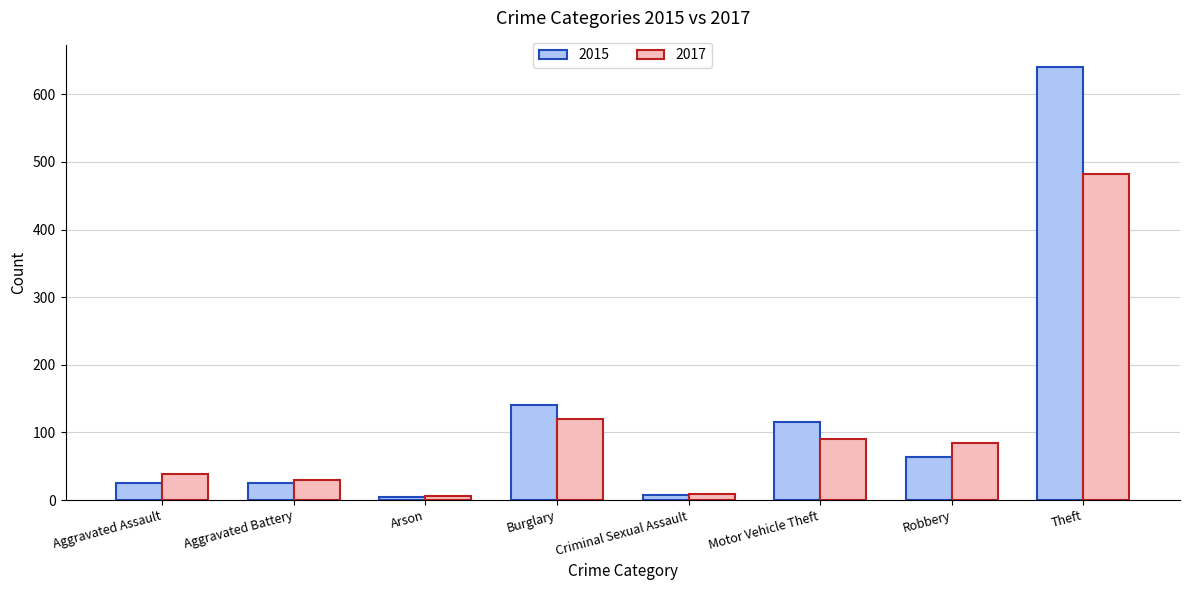

True or false: 2015 has a value of 8 at Criminal Sexual Assault.

True